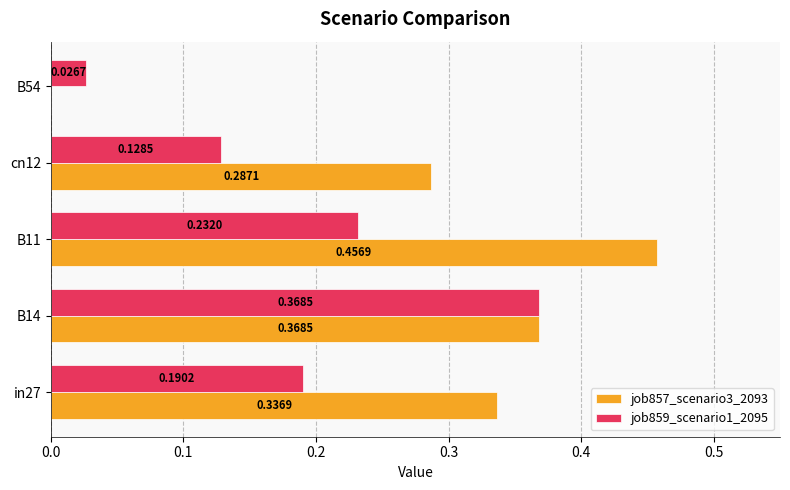

Between B11 and B54, which series saw the biggest shift?

job857_scenario3_2093